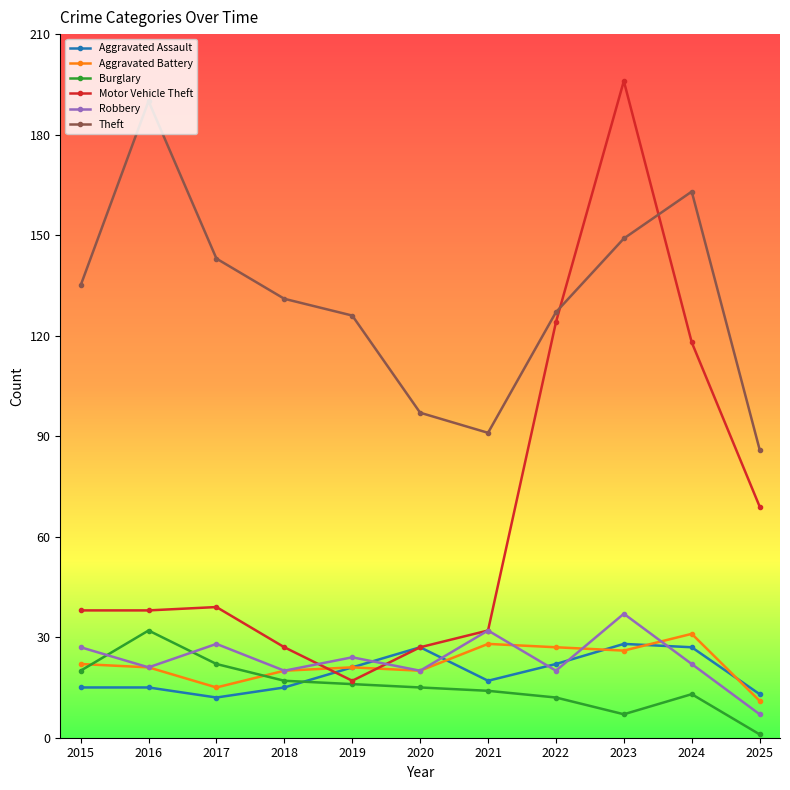

Is this an area chart (filled region under the line)?

No